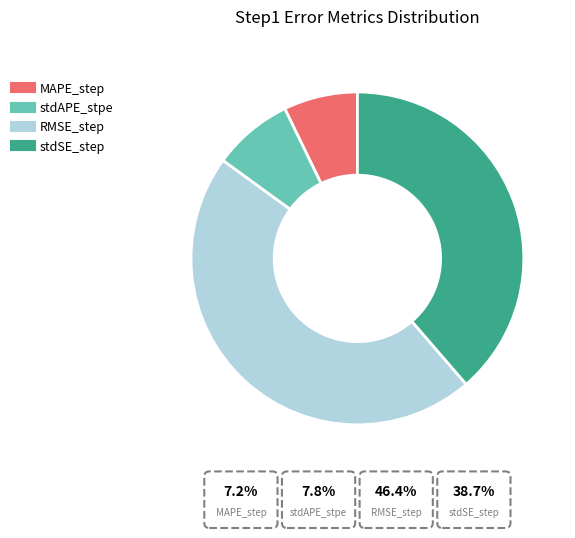

Which has a higher value, MAPE_step or stdAPE_stpe?

stdAPE_stpe